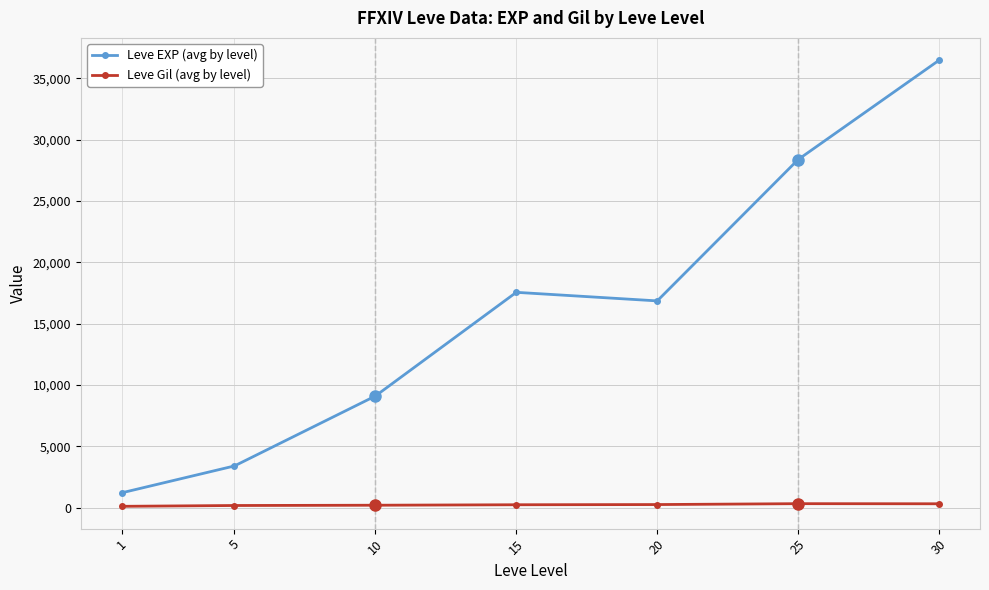

True or false: Leve EXP (avg by level) and Leve Gil (avg by level) cross at least once.

False